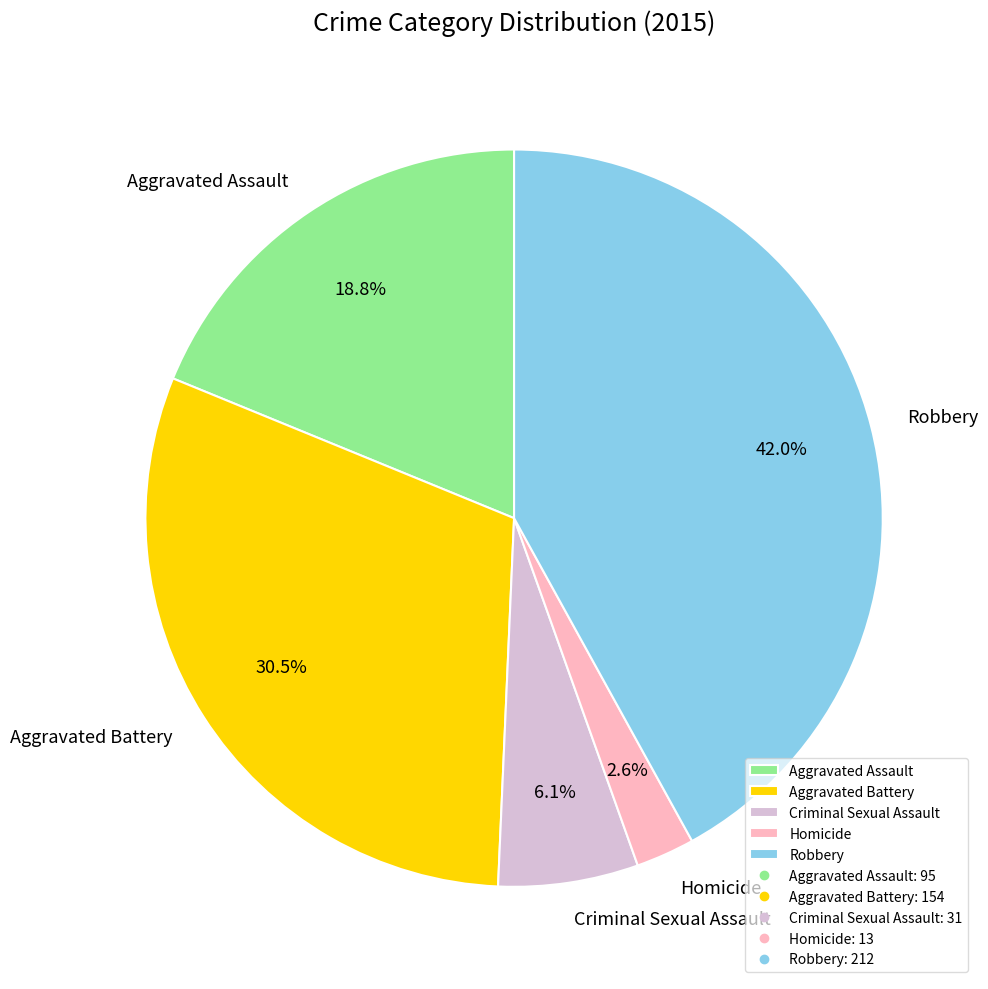

To the nearest percent, what is the difference between the largest and smallest slice percentages?

39%